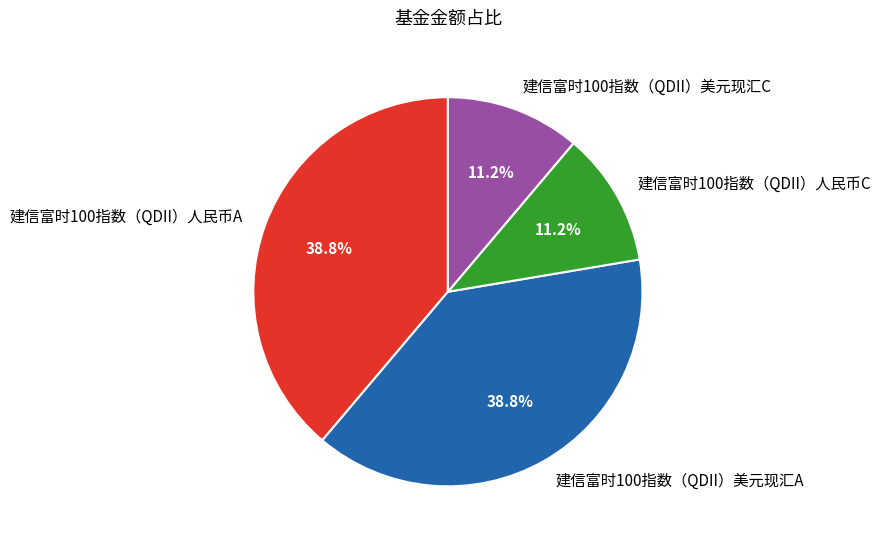

What percentage is NOT represented by 建信富时100指数（QDII）人民币C?

88.8%